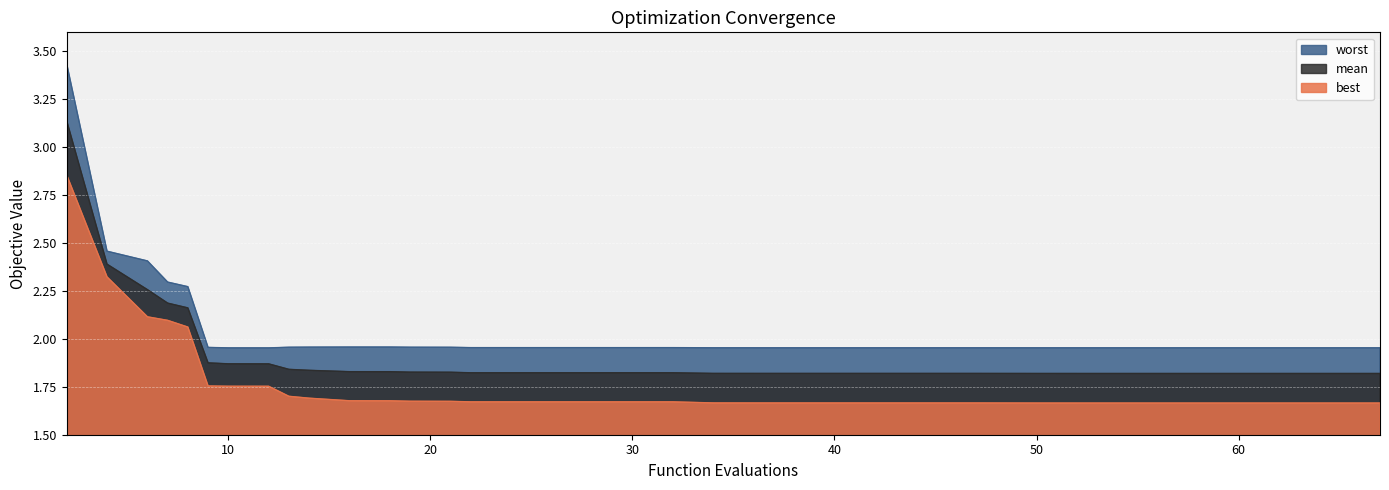

At which category does the chart reach its minimum across all series?

67